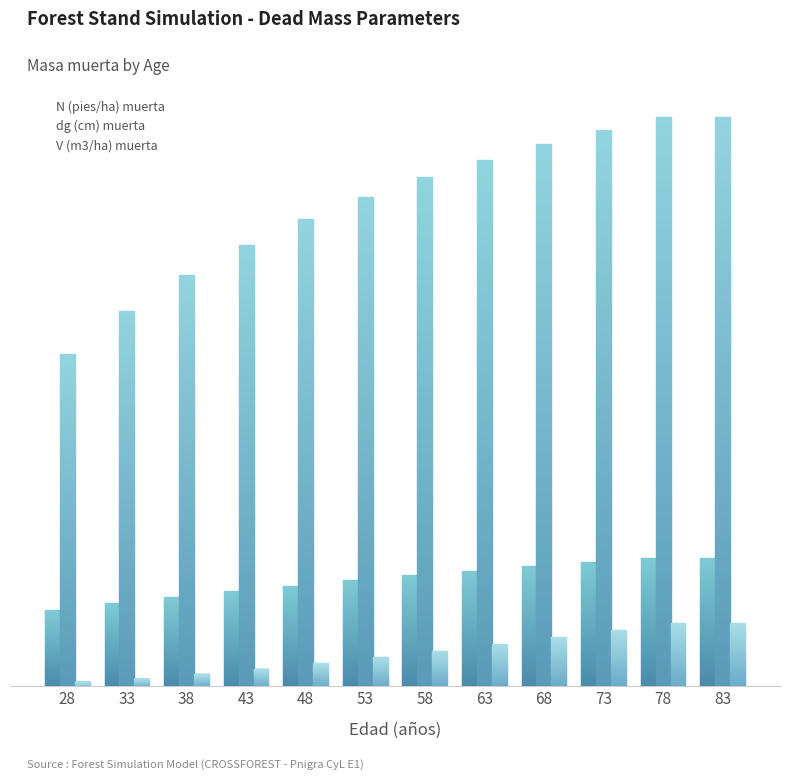

Between 78 and 28, which is larger?

78